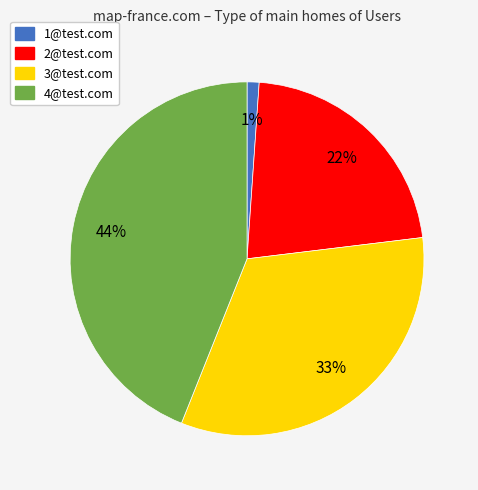

To the nearest percent, what is the difference between the 3@test.com and 1@test.com slice percentages?

32%